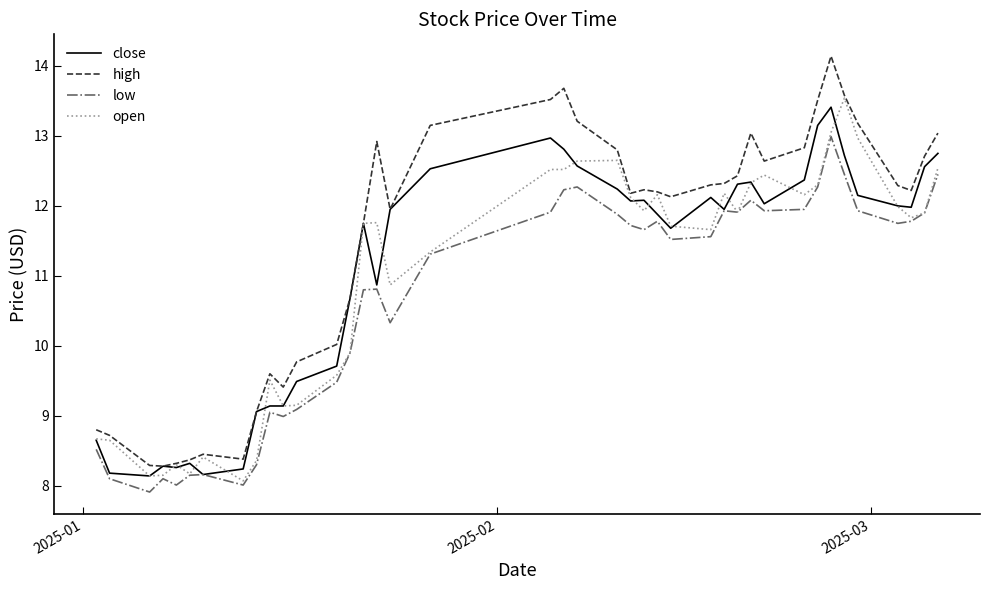

What is the minimum value shown in the chart?

7.9